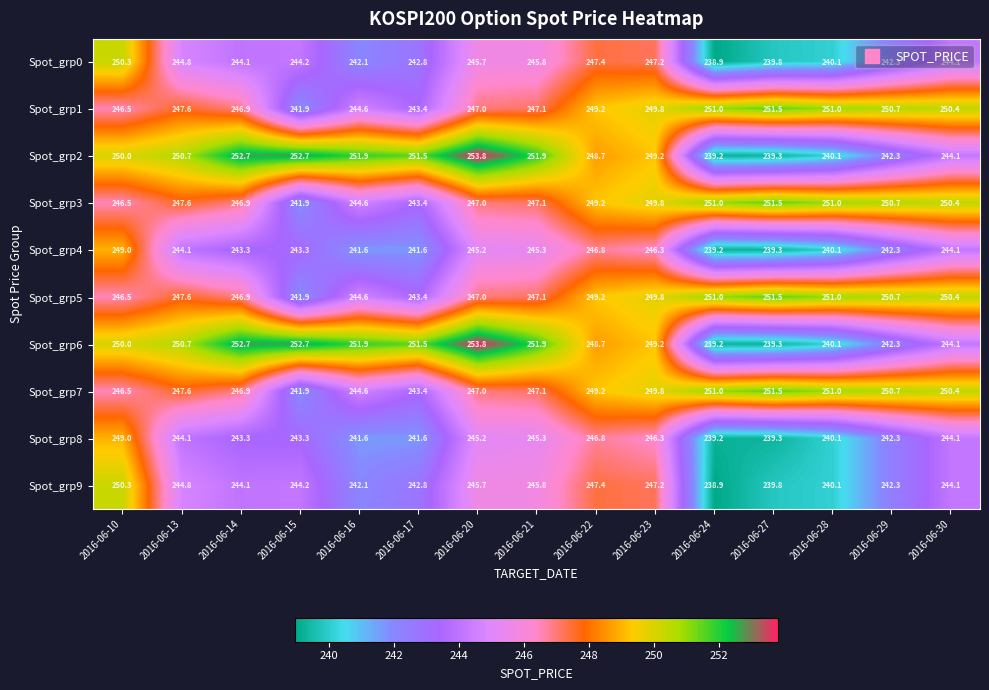

What is the total value across all series at 2016-06-29?

2456.6